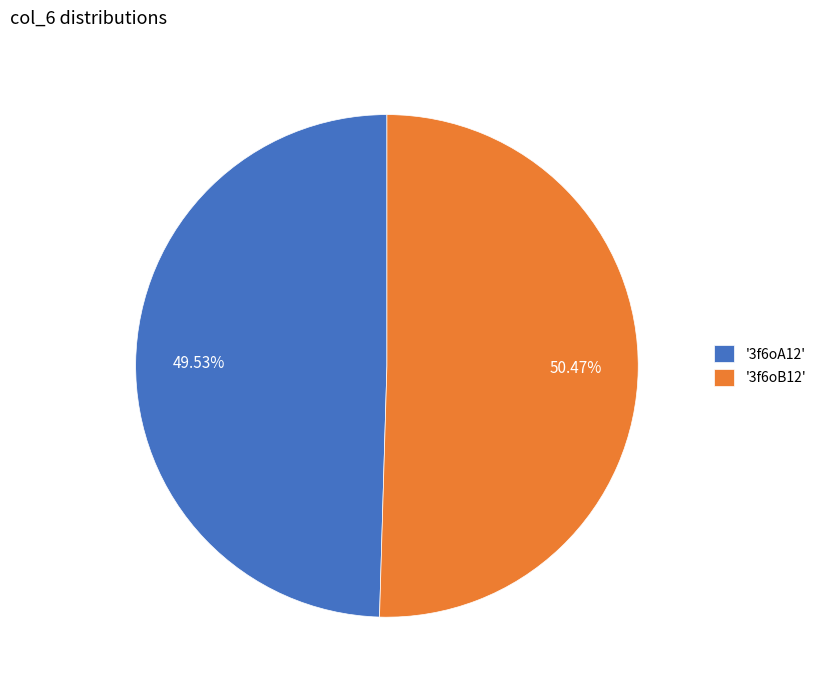

Rank the categories by value from lowest to highest.

'3f6oA12', '3f6oB12'